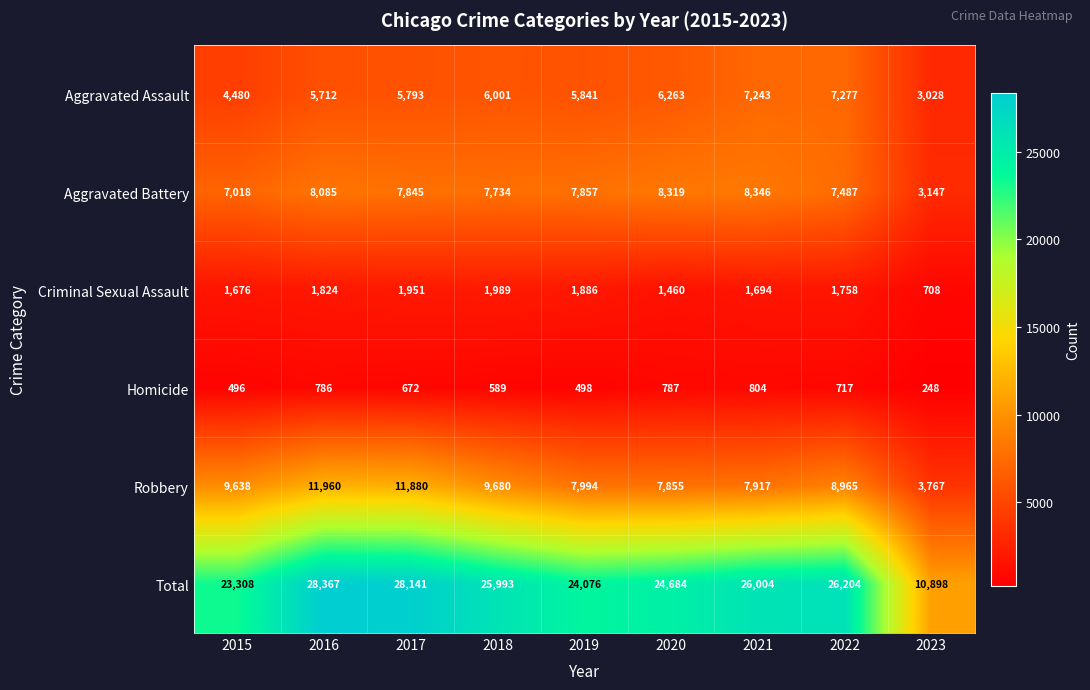

At which category is the sum across all series the highest?

2016